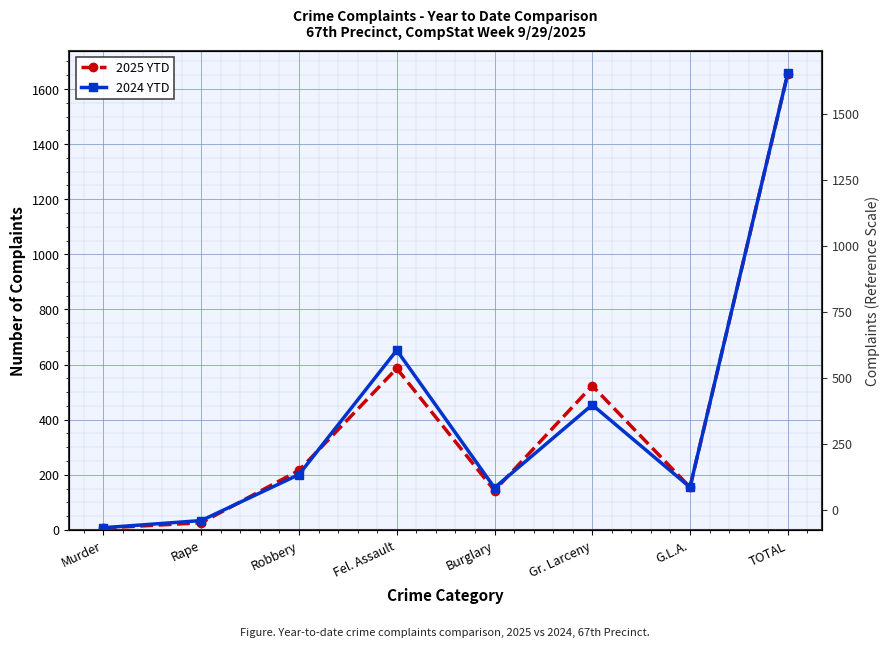

How many data points in 2024 YTD are less than 201?

4